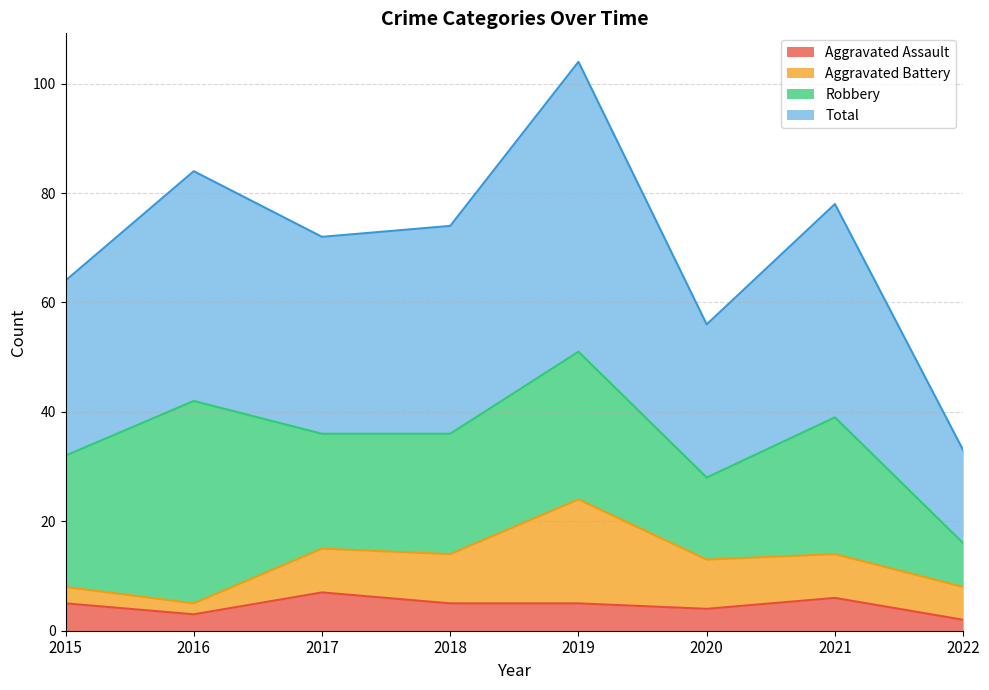

At which category is the sum across all series the highest?

2019